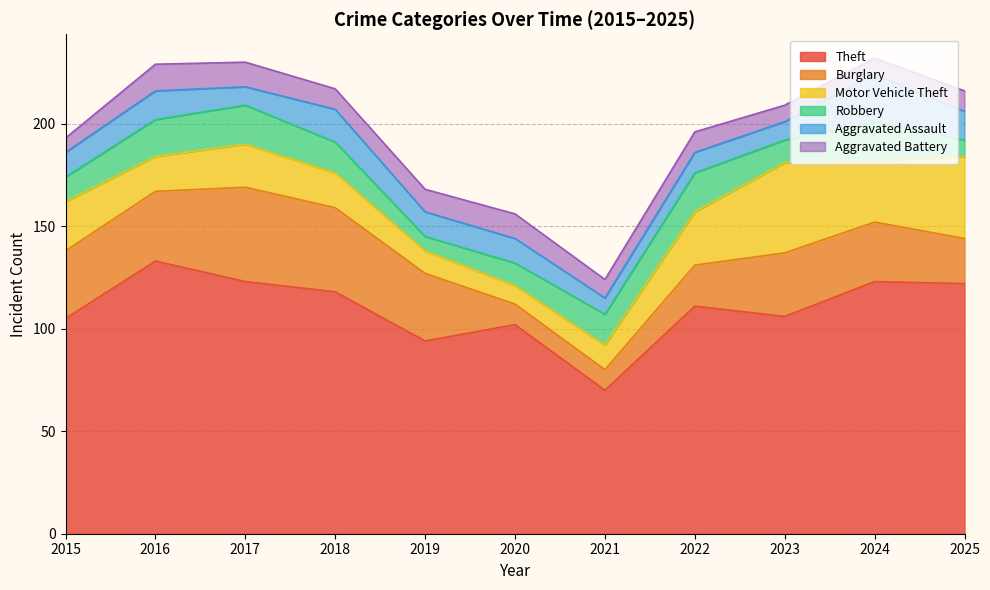

The Theft series shows 123 at 2024. True or false?

True